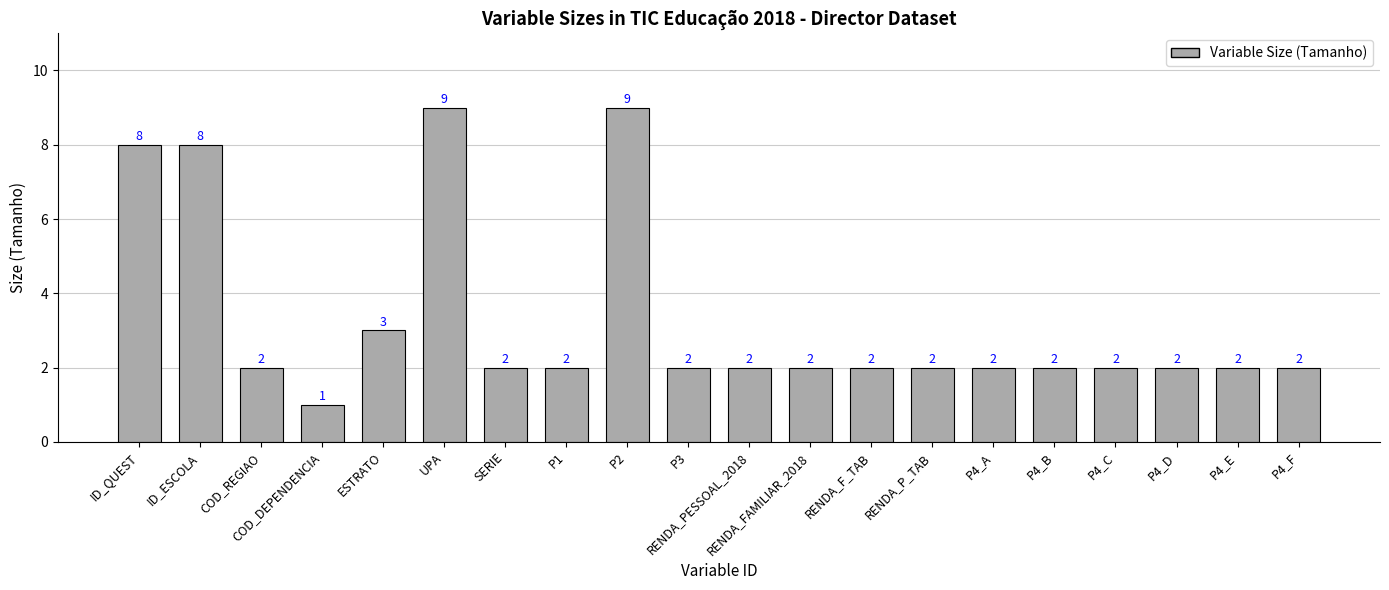

What value does the data have at P4_F?

2